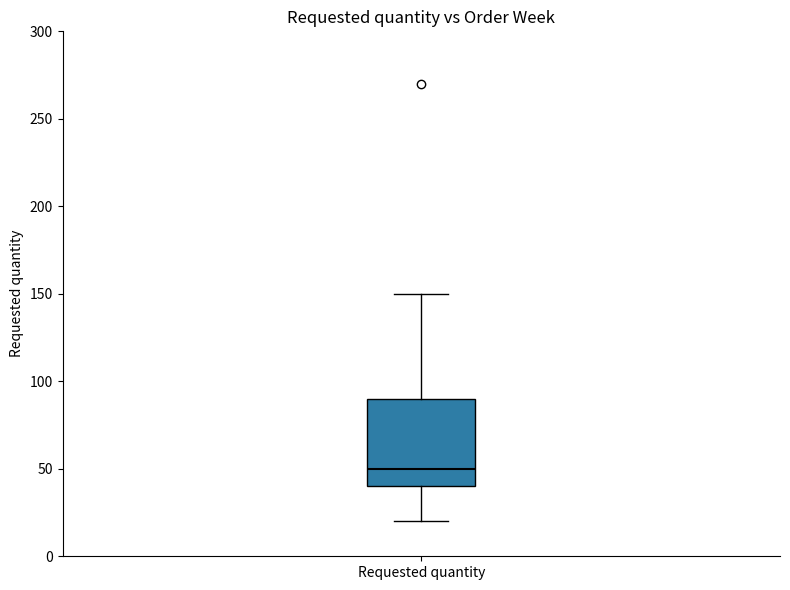

Read this box plot against the y-axis: the position of the median line, the range covered by the box, and the ends of both whiskers. The values are not printed on the chart, so give them approximately, as read against the axis.

median 50, box 40 to 90, whiskers 20 to 150